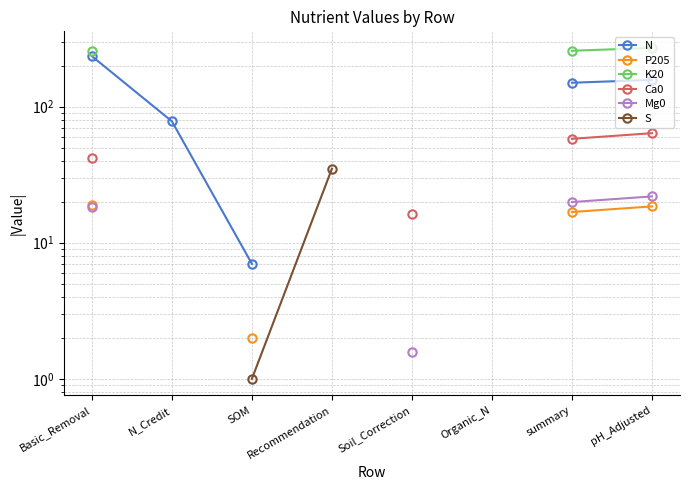

Which category has the lowest value across all series?

SOM